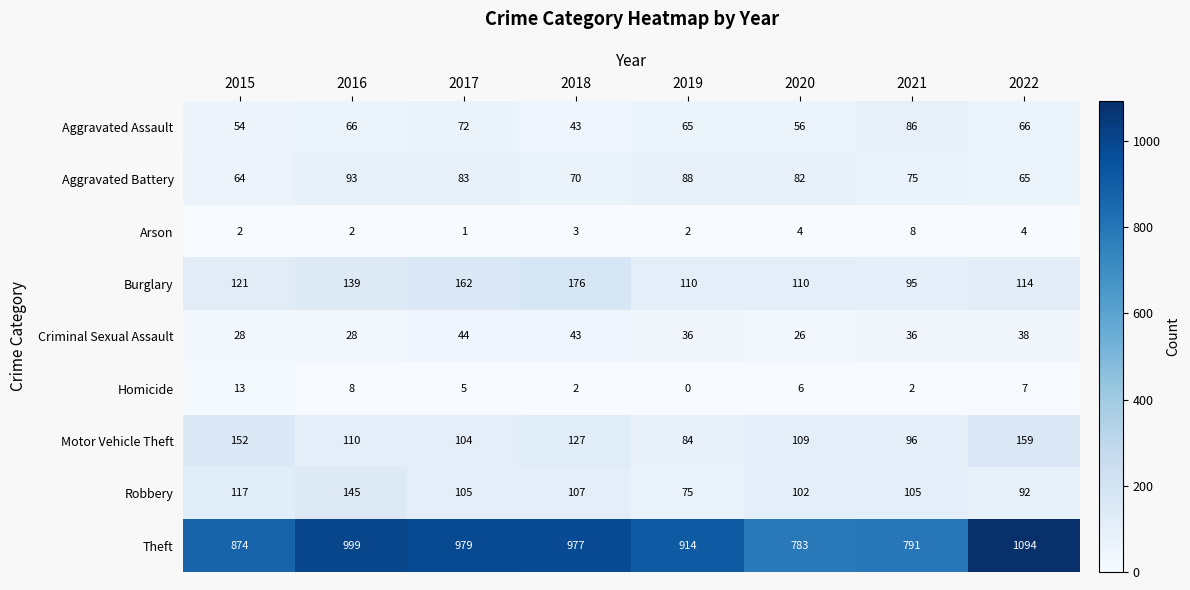

True or false: Criminal Sexual Assault has a value of 15 at 2015.

False